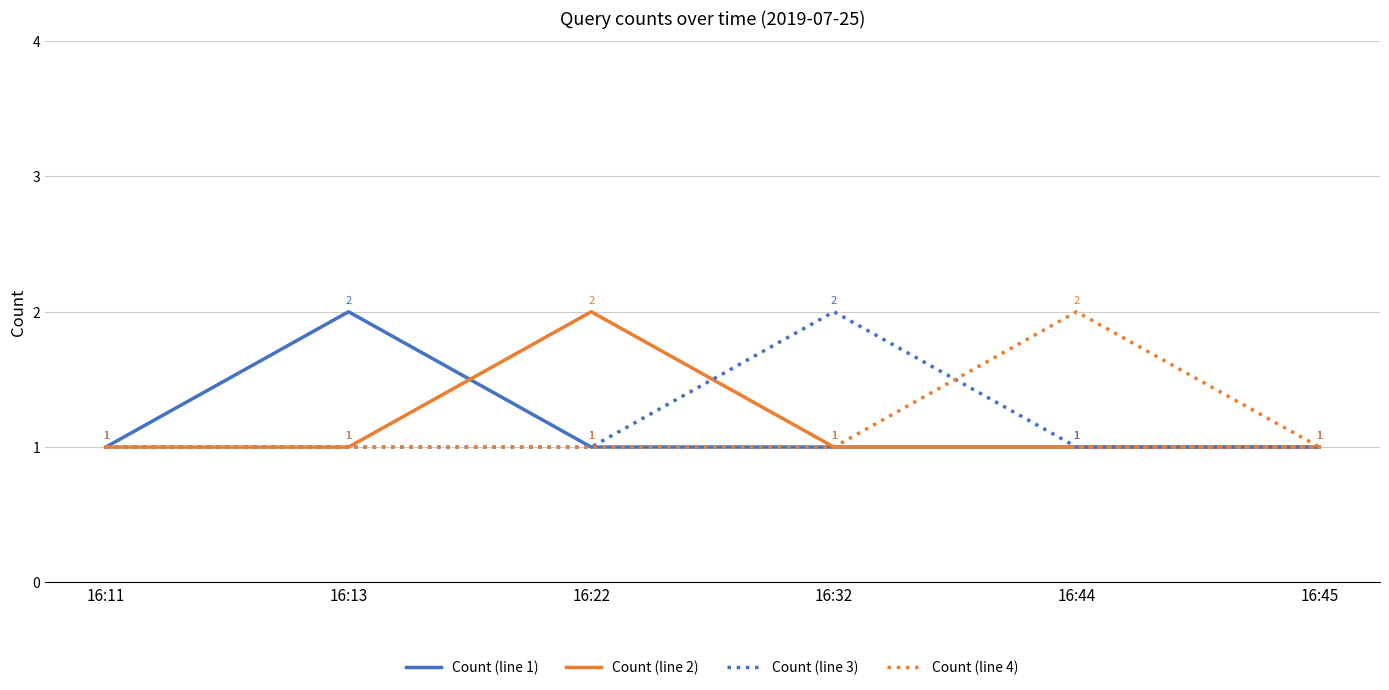

The Count (line 3) series shows 1 at 16:11. True or false?

True